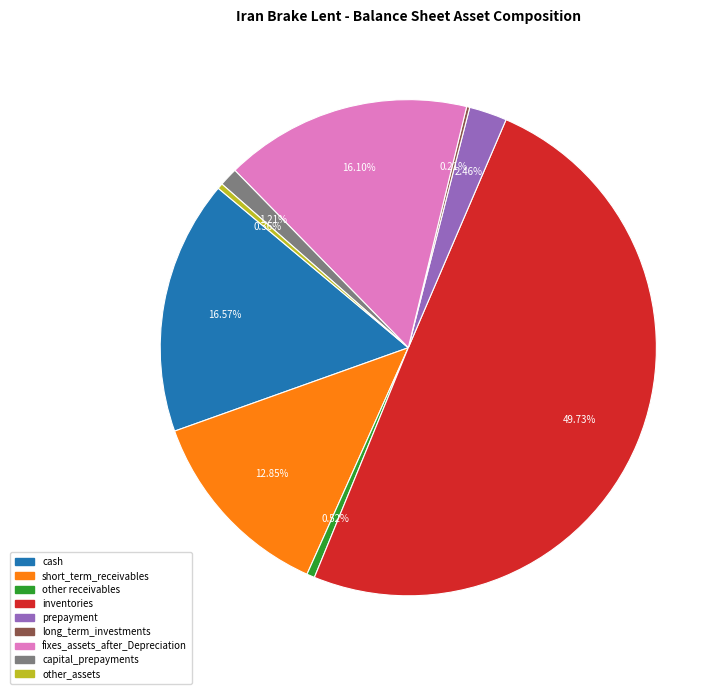

Combined, do other_assets and capital_prepayments account for over 50%?

No